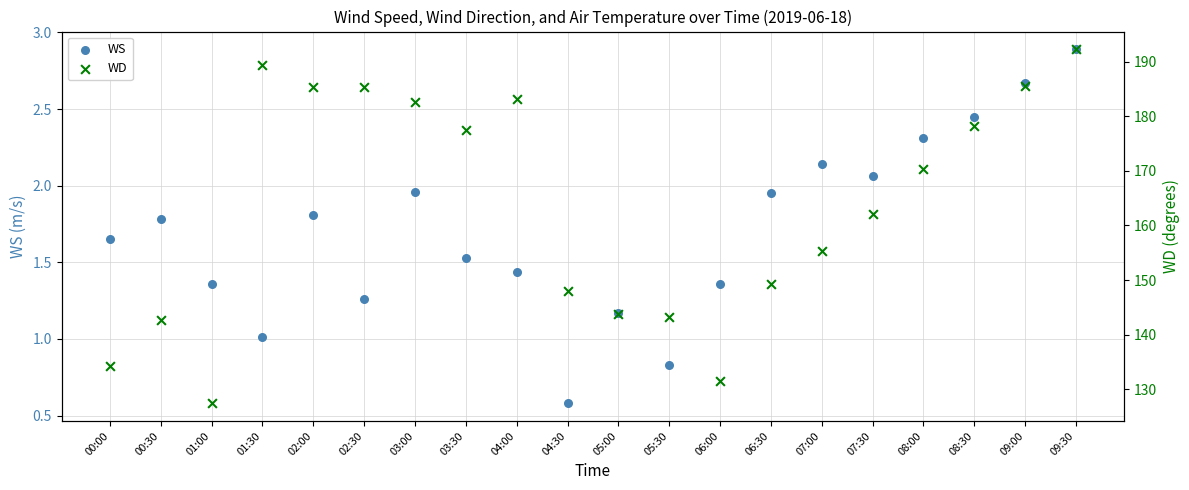

What are all the series names shown in the legend?

WS, WD